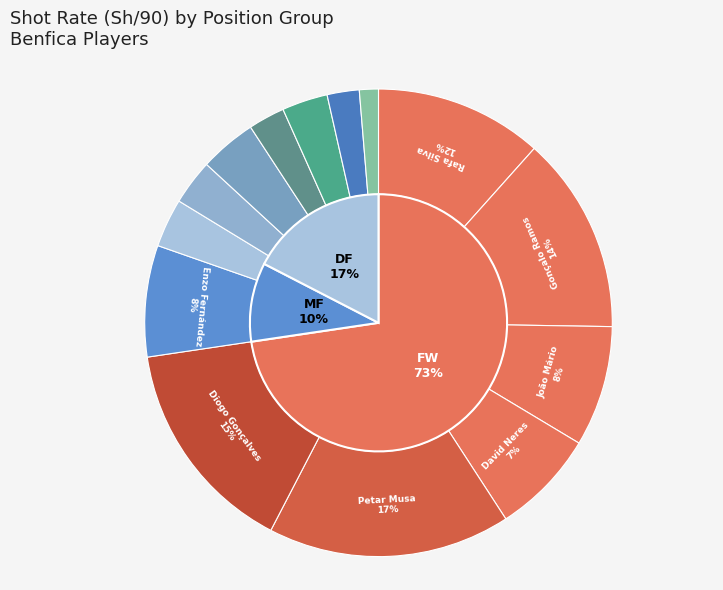

Is there any slice that represents more than half of the pie?

No